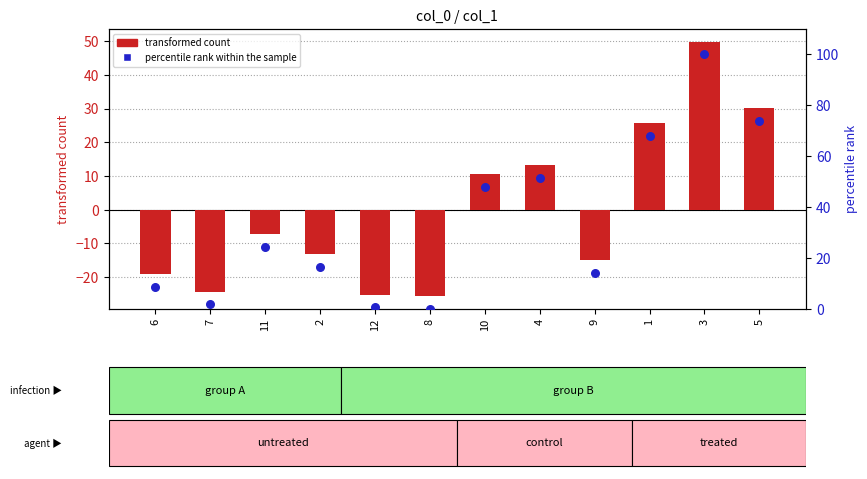

Which series contains the lowest Y value?

transformed count